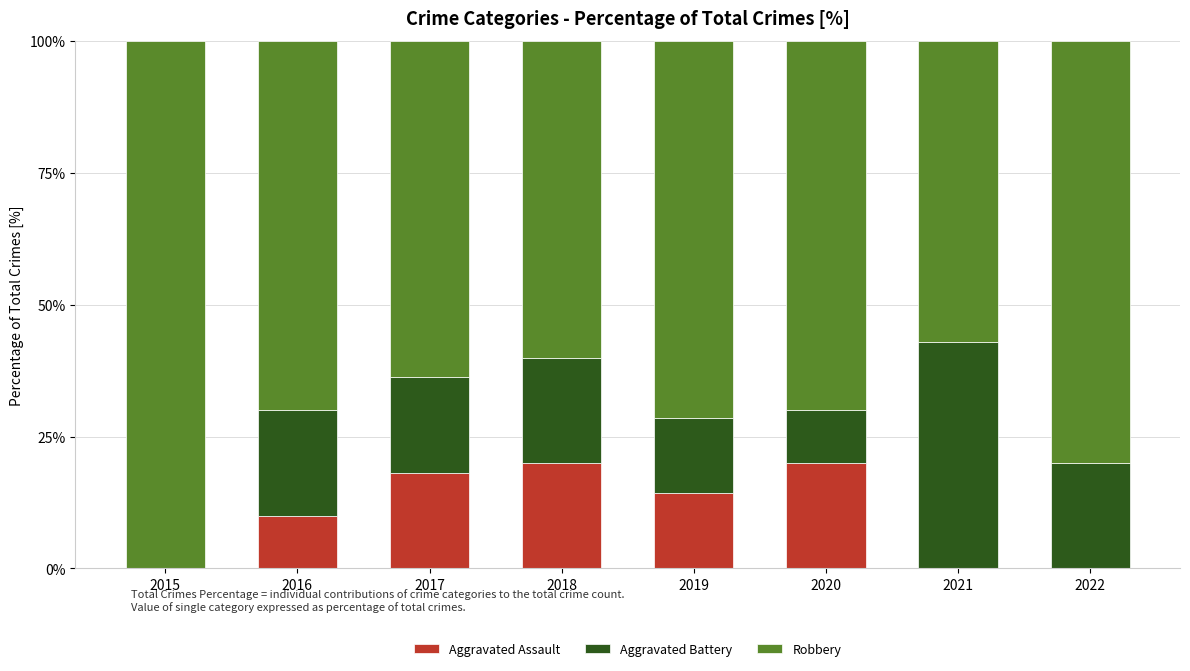

Reading left to right, what are the values for Aggravated Assault?

2015=0.0	2016=10.0	2017=18.2	2018=20.0	2019=14.3	2020=20.0	2021=0.0	2022=0.0